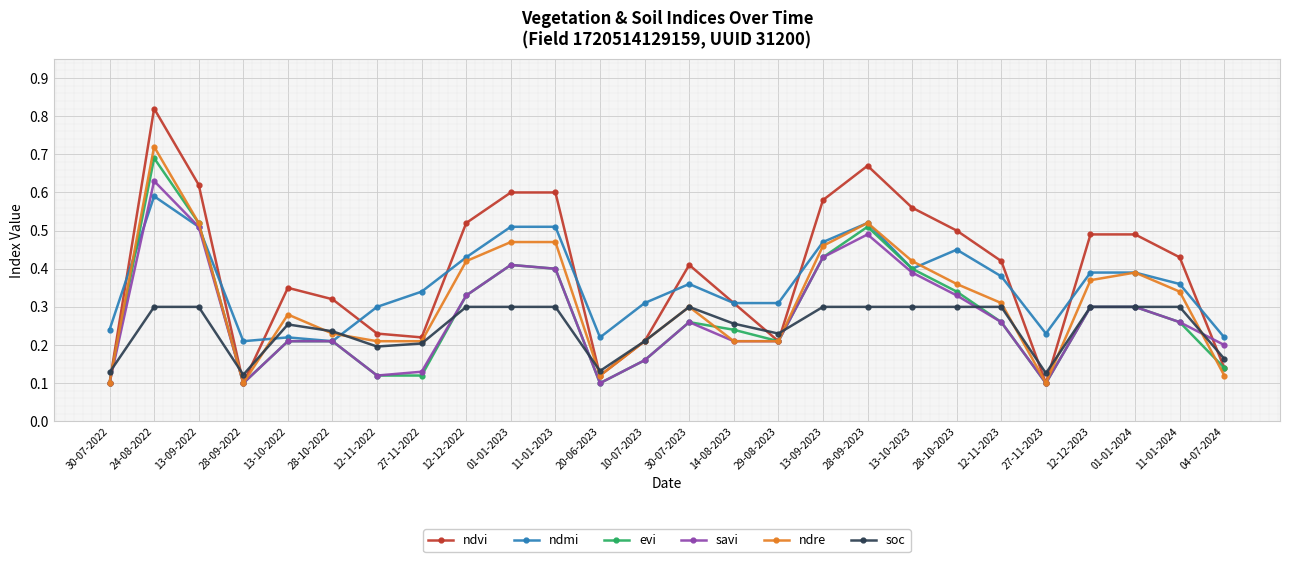

How many data points does each series have?

26